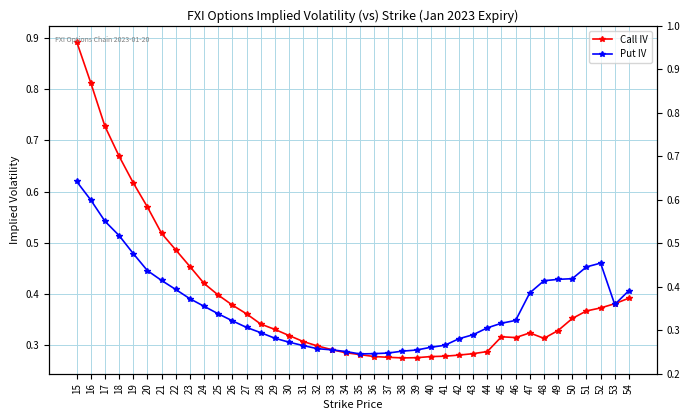

What is the total value across all series at 48?

0.7